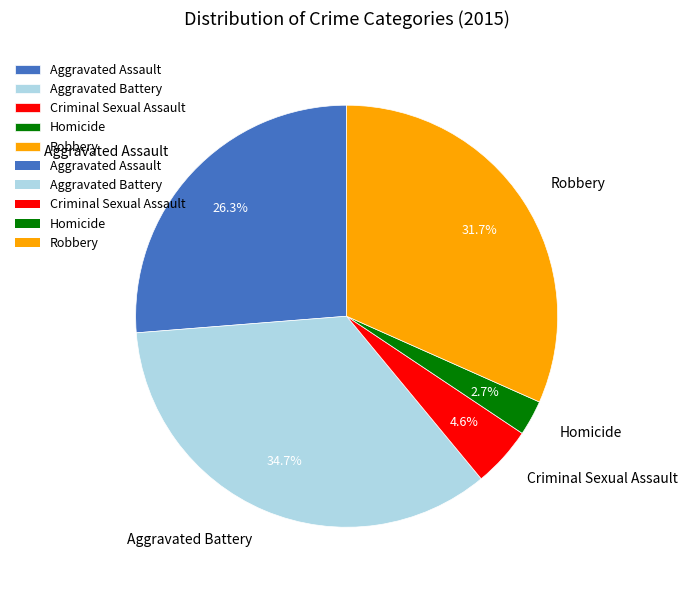

To the nearest percent, what portion does Aggravated Battery represent?

35%